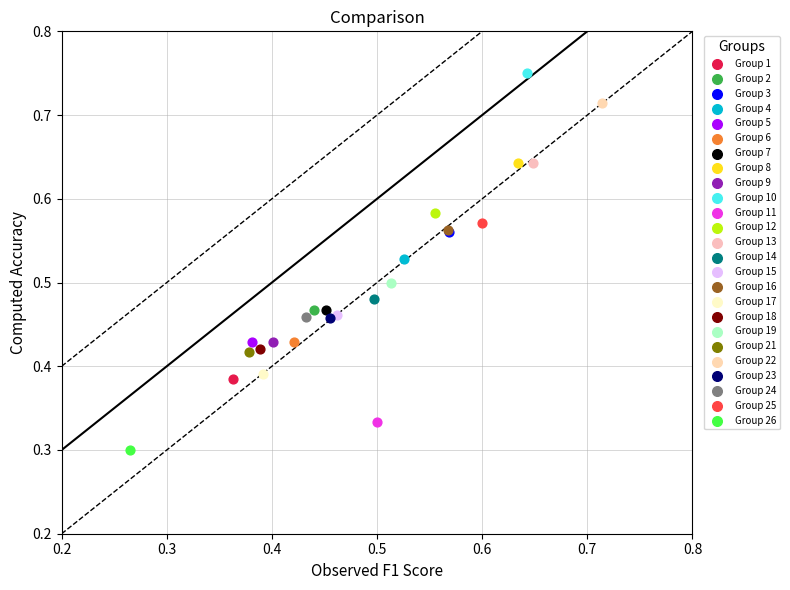

What are all the series names shown in the legend?

Group 1, Group 2, Group 3, Group 4, Group 5, Group 6, Group 7, Group 8, Group 9, Group 10, Group 11, Group 12, Group 13, Group 14, Group 15, Group 16, Group 17, Group 18, Group 19, Group 21, Group 22, Group 23, Group 24, Group 25, Group 26